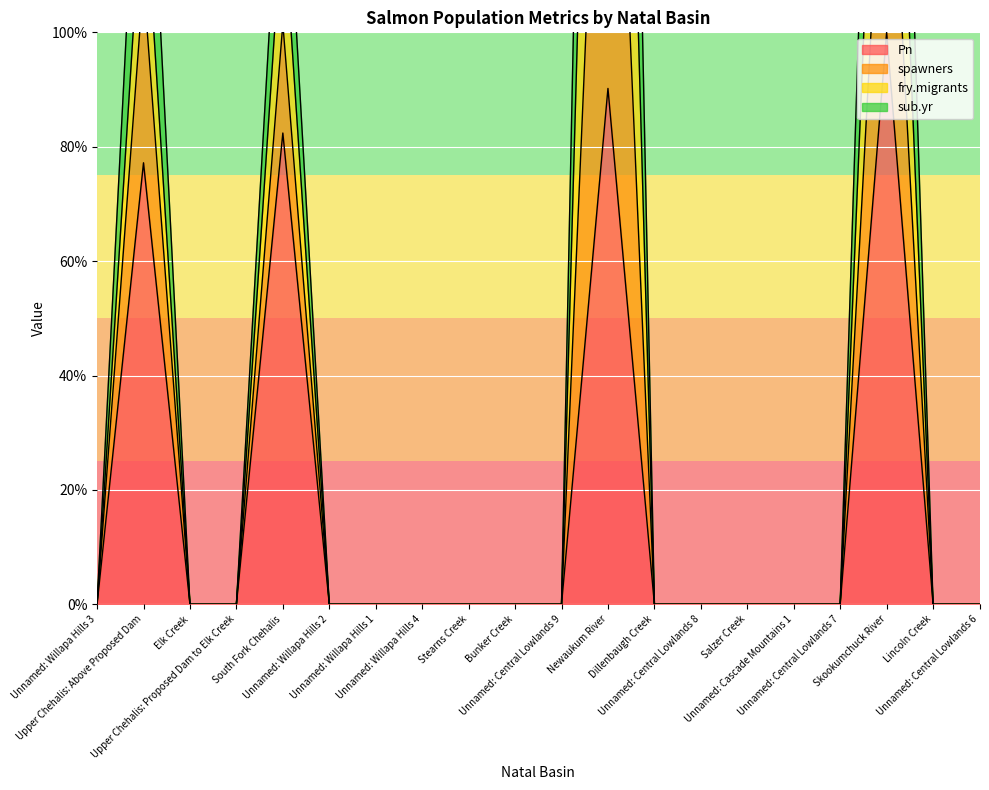

Which series has the largest range (max minus min)?

spawners